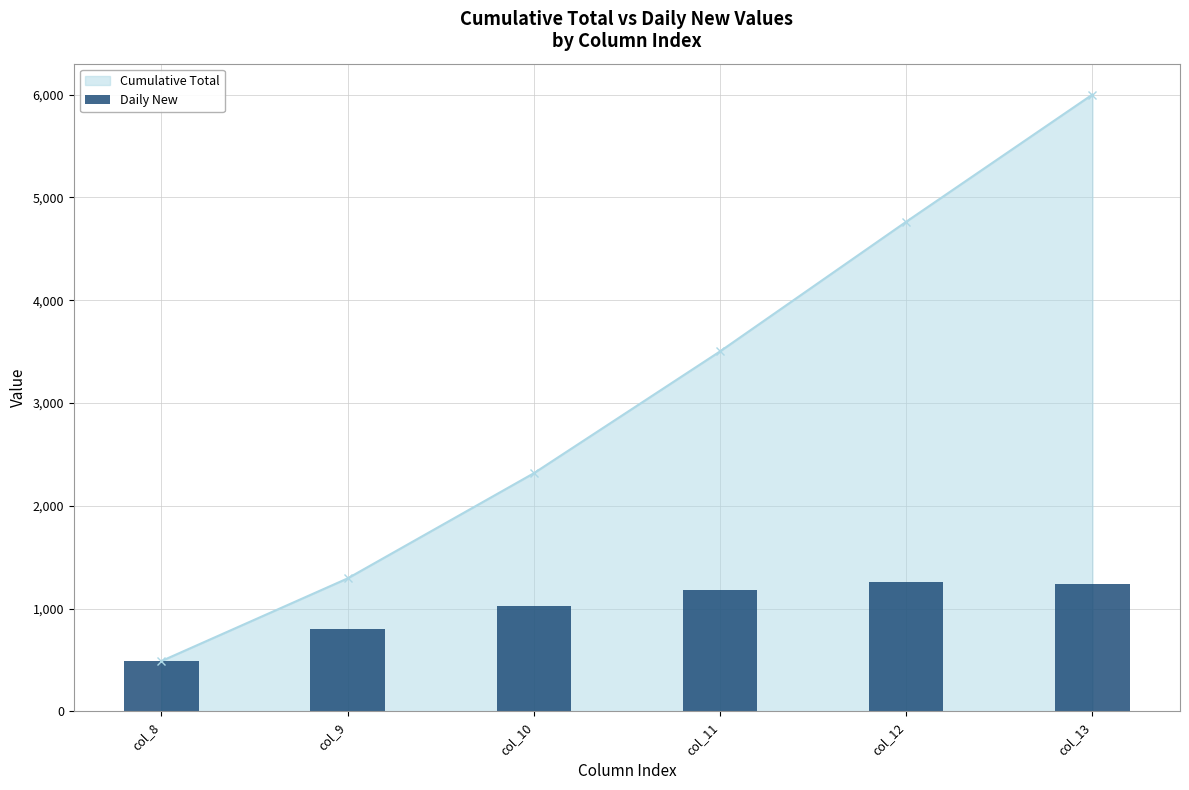

What is the value of the 2nd bar from the left?

804.0